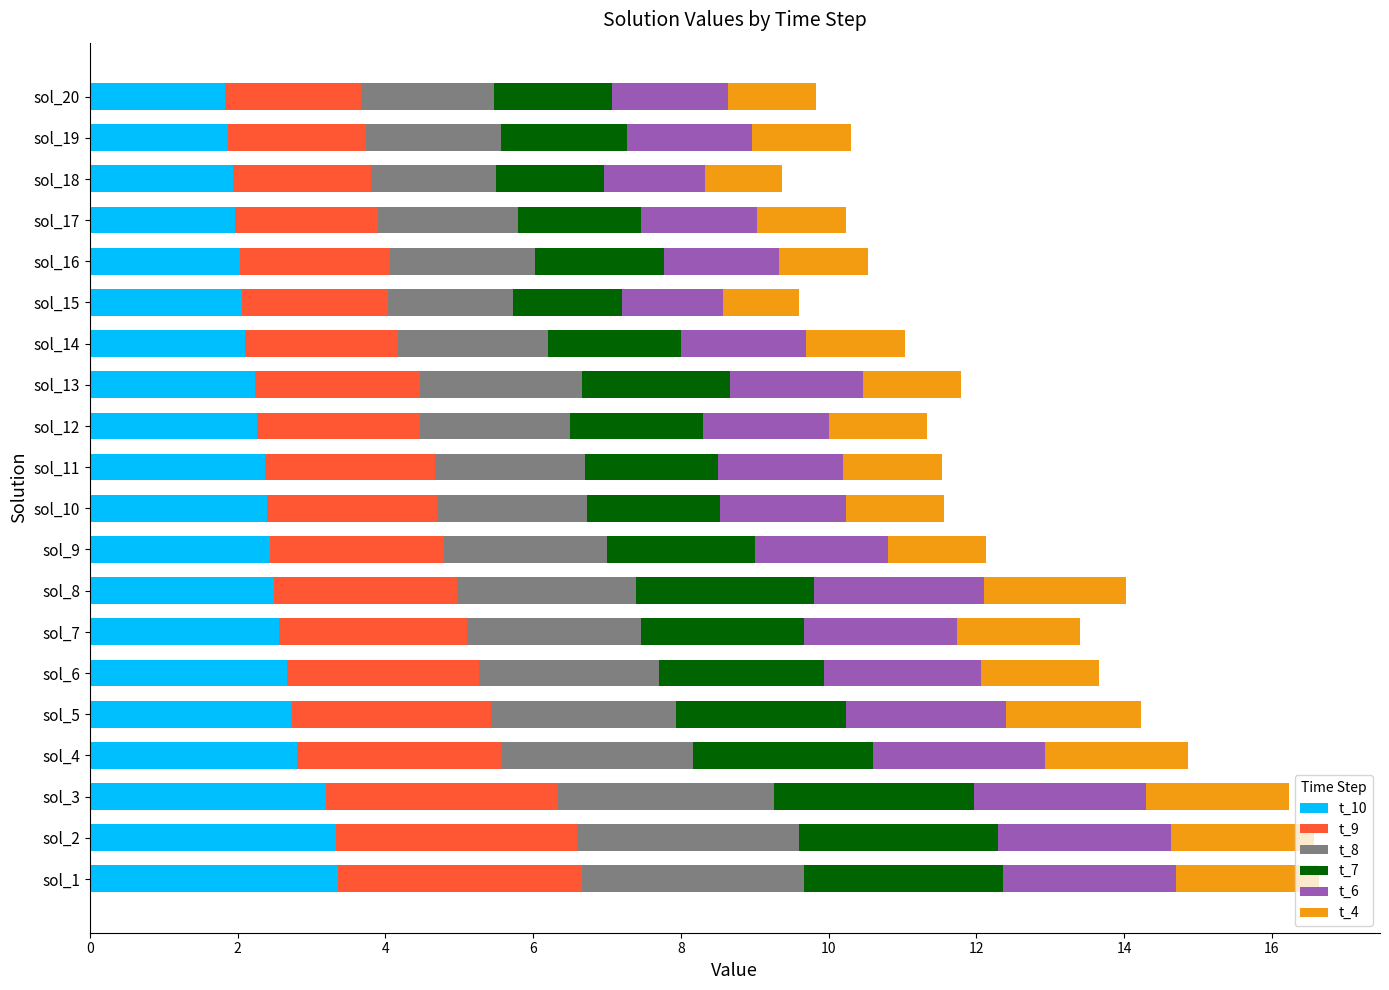

How many distinct data groups are displayed?

6